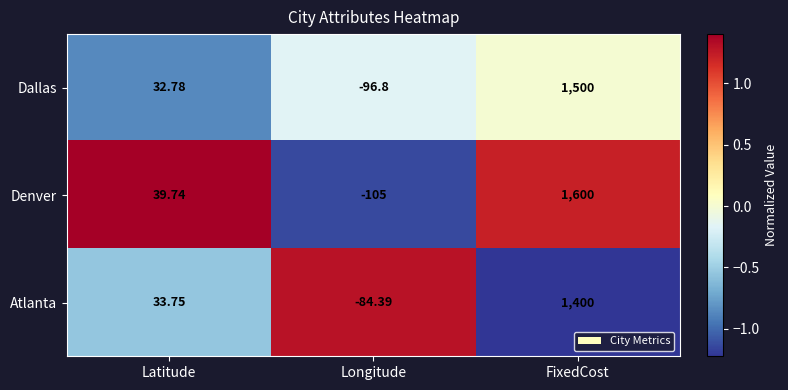

List the series in order of their overall mean, highest first.

Denver, Dallas, Atlanta